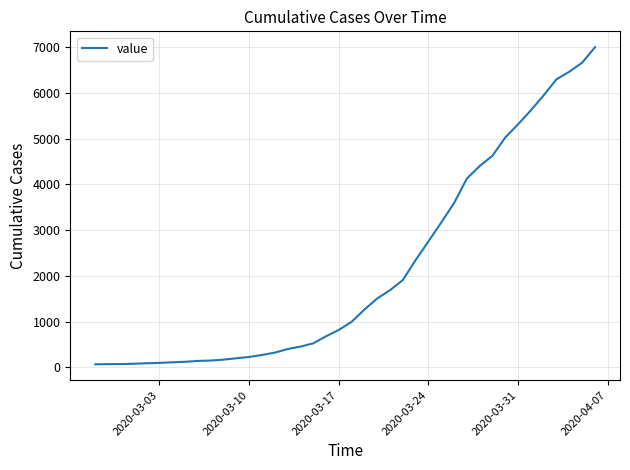

What is the difference between the maximum and minimum values?

6938